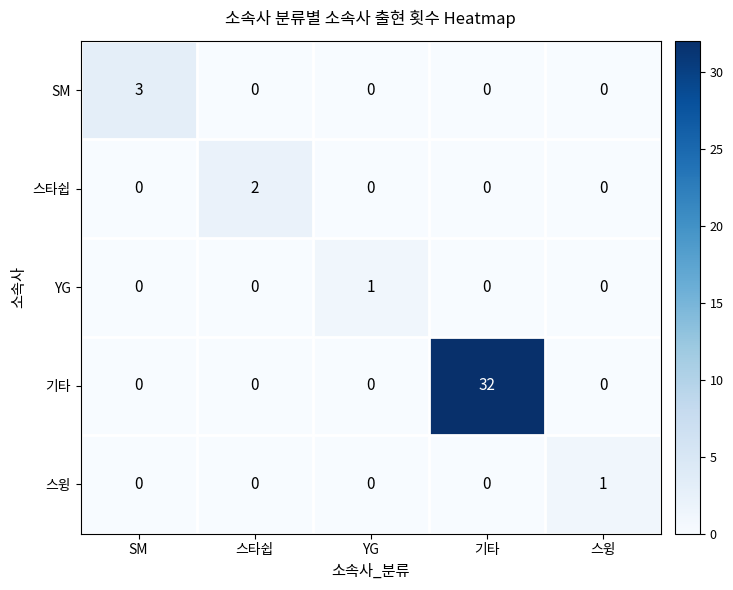

True or false: SM has a value of 2 at YG.

False